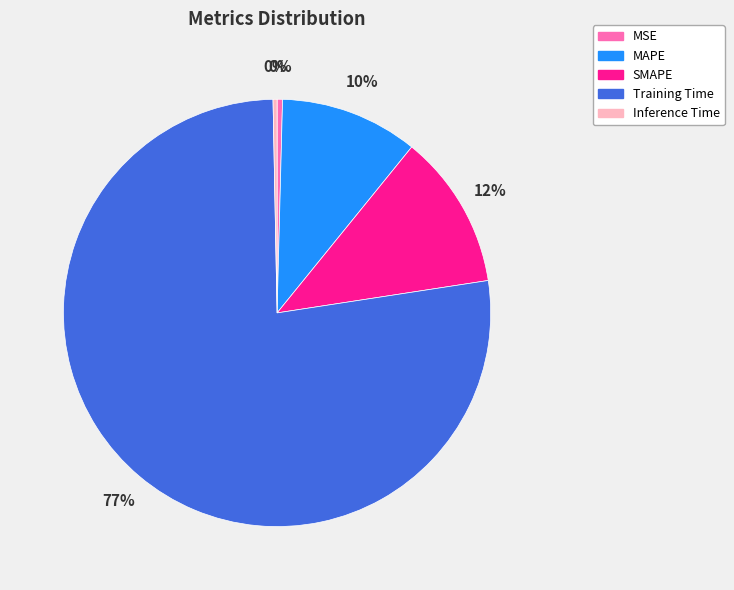

Does SMAPE account for over 50% of the chart?

No